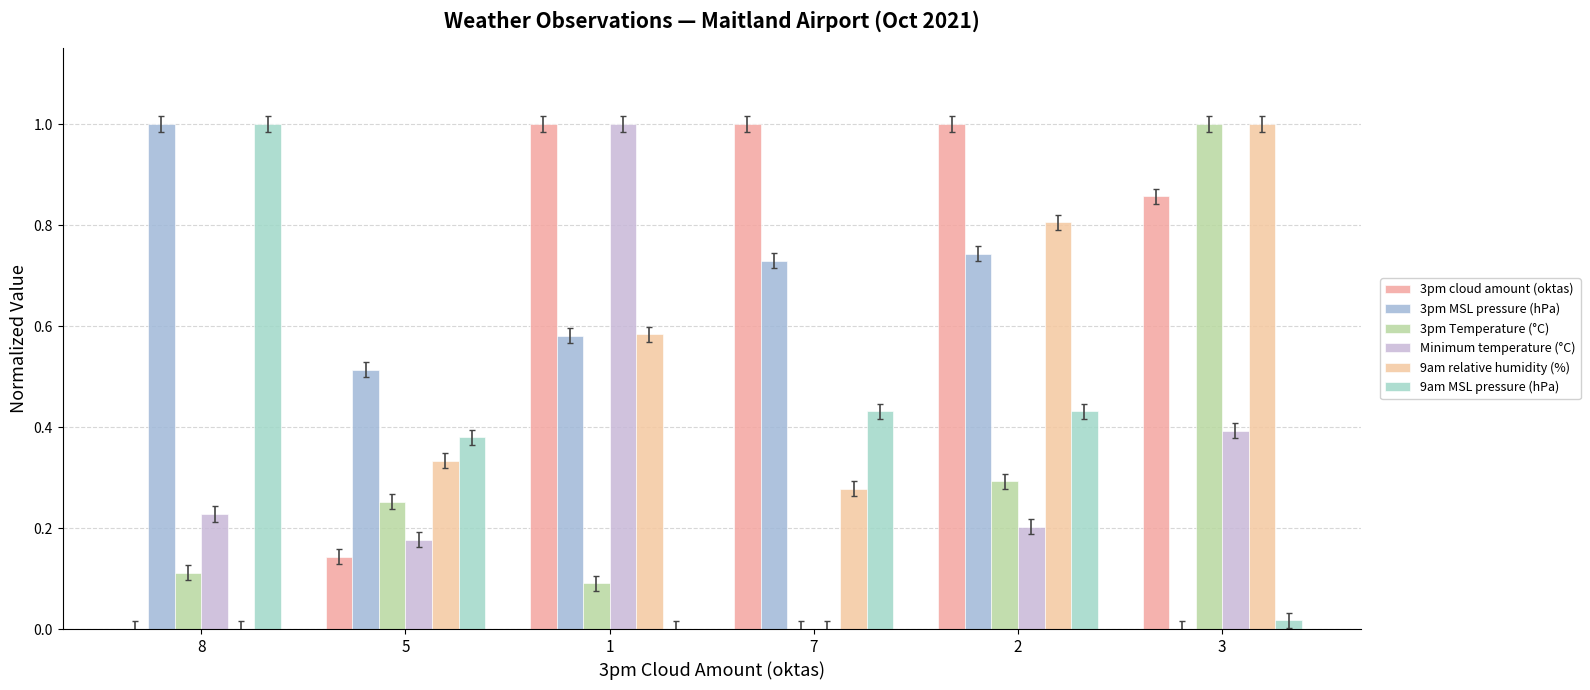

What is the value of the 3pm Temperature (°C) bar at the 3rd from the left?

0.1